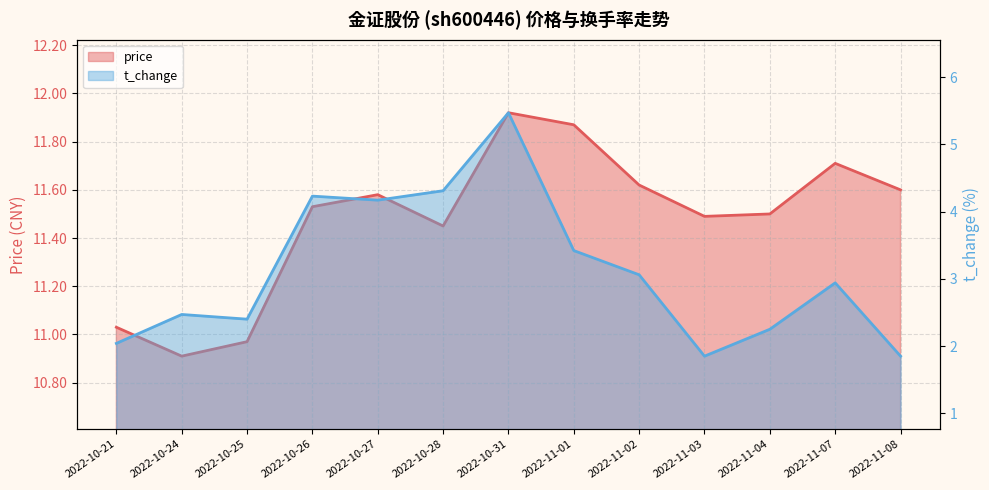

What is the lowest value of the price series?

10.9